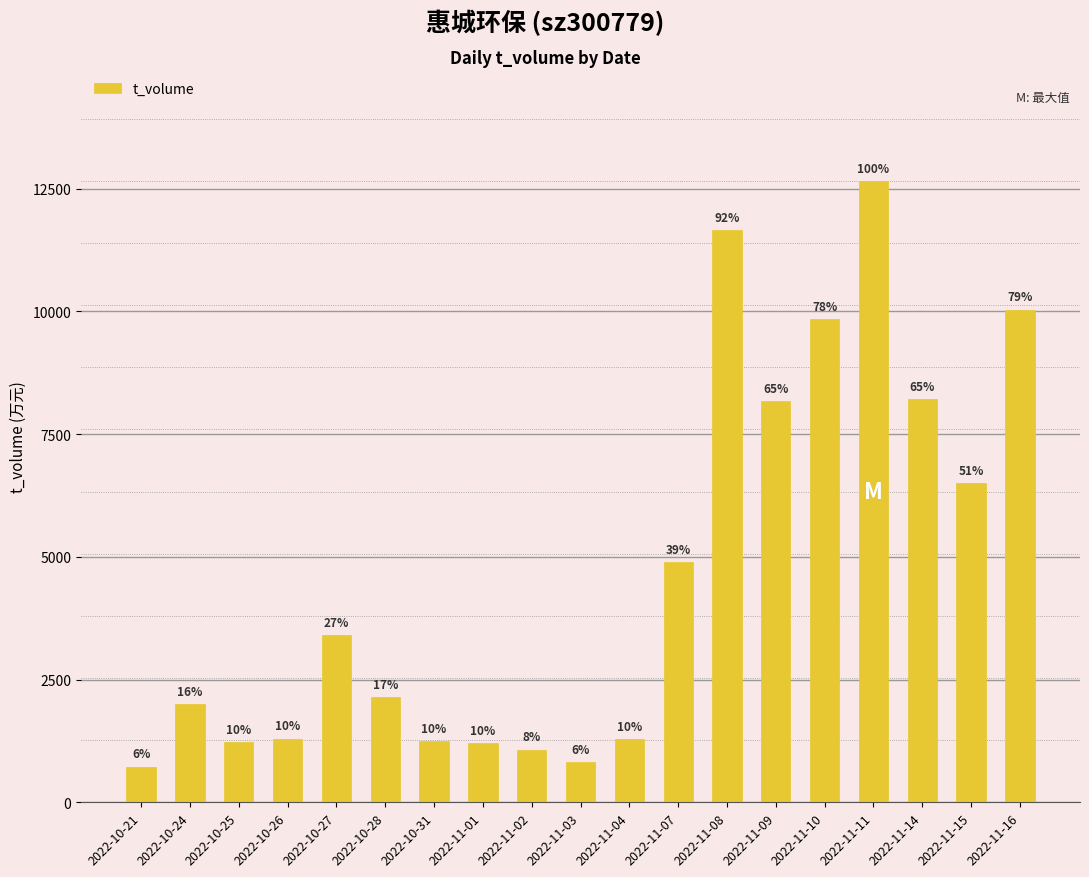

Are the bars horizontal?

No